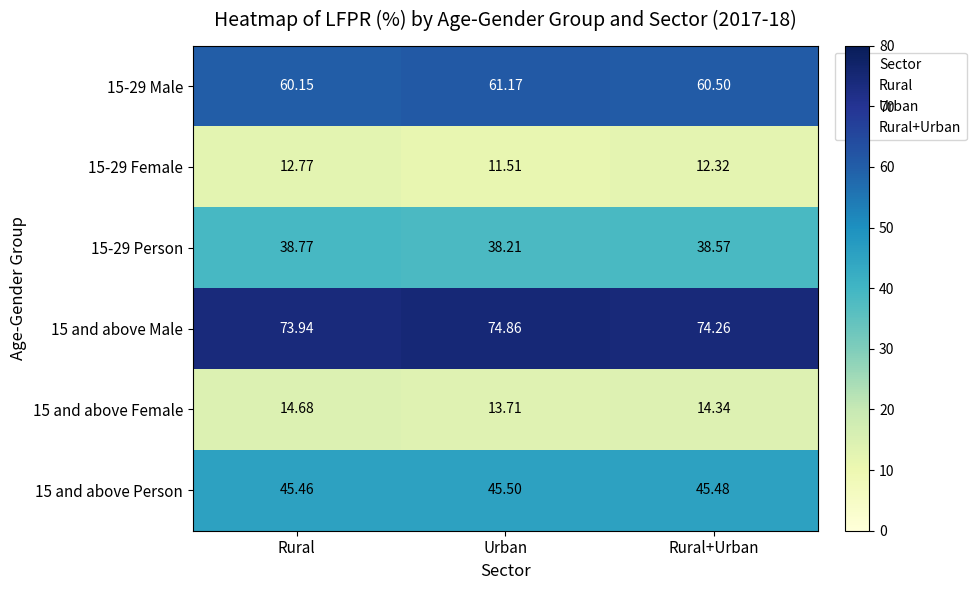

At which category is the sum across all series the highest?

Rural